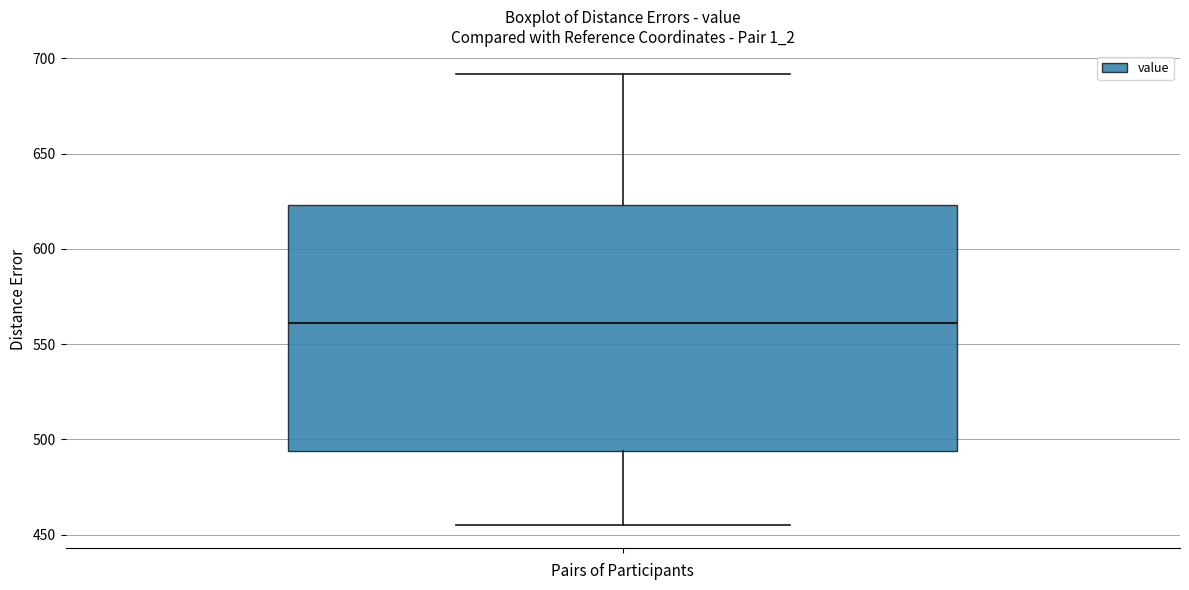

Read this box plot against the y-axis: the position of the median line, the range covered by the box, and the ends of both whiskers. The values are not printed on the chart, so give them approximately, as read against the axis.

median 560, box 495 to 625, whiskers 455 to 690